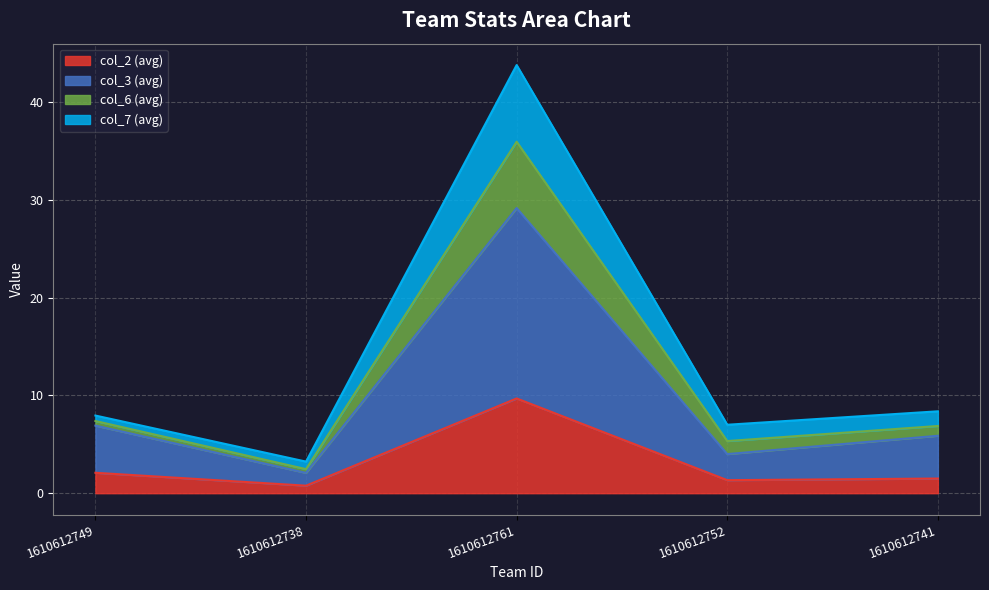

What is the highest value of the col_2 (avg) series?

9.7